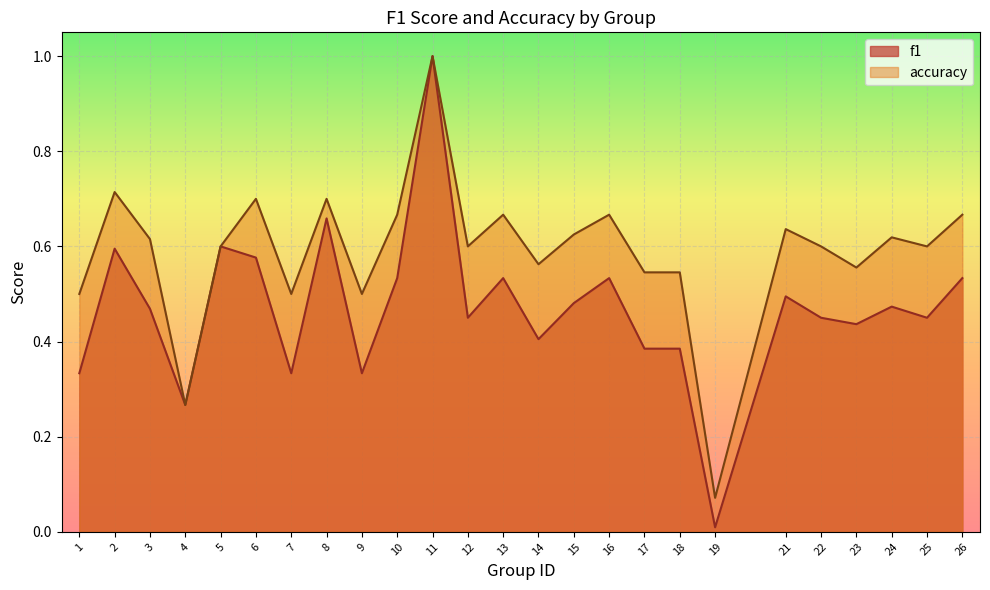

How many lines are shown in the chart?

2